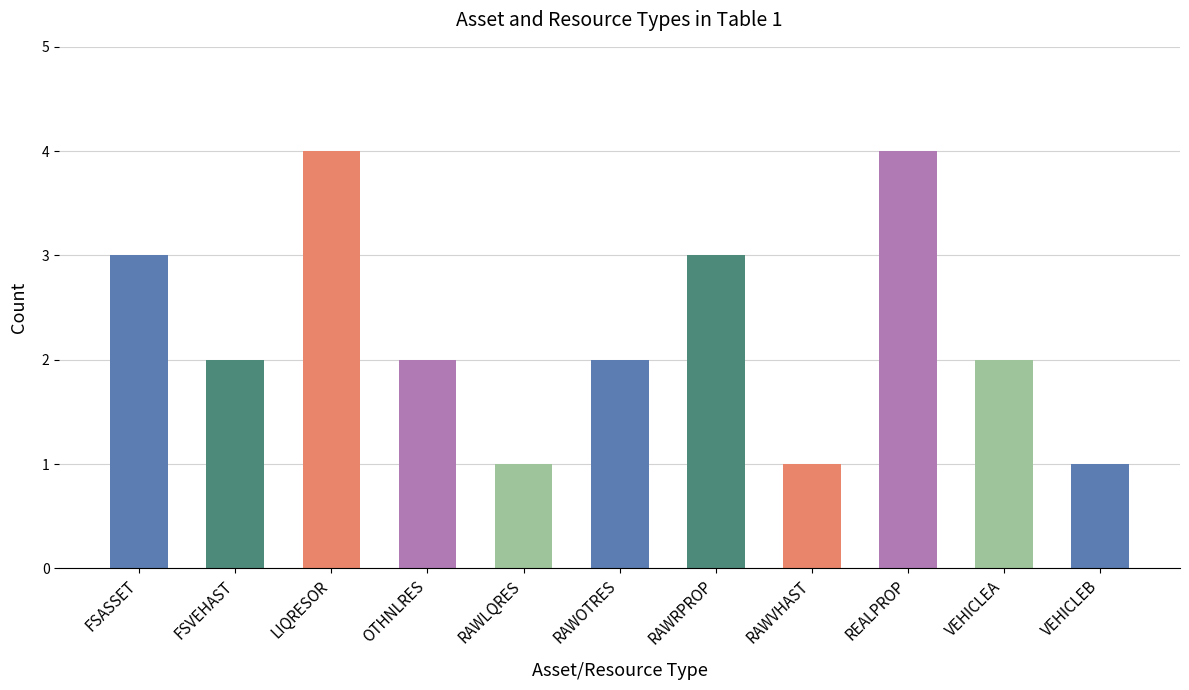

Count the values in the range 1 to 3.

9